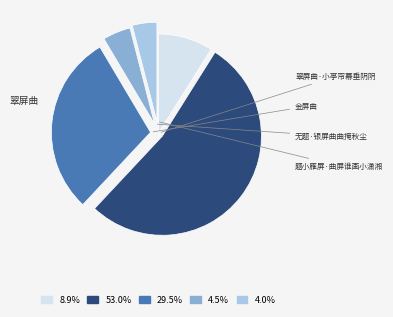

Does any single category account for the majority?

Yes